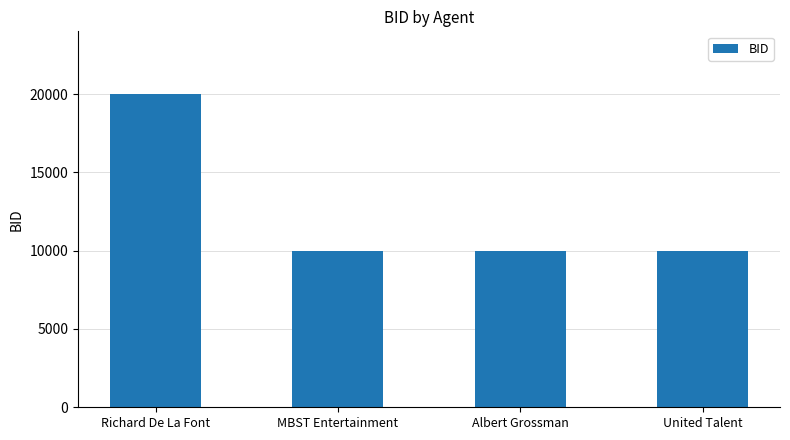

What is the label of the 1st bar from the left?

Richard De La Font